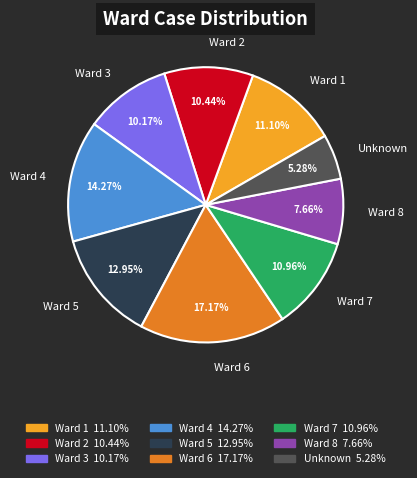

What is the ratio of the value at Ward 3 to the value at Unknown?

1.9